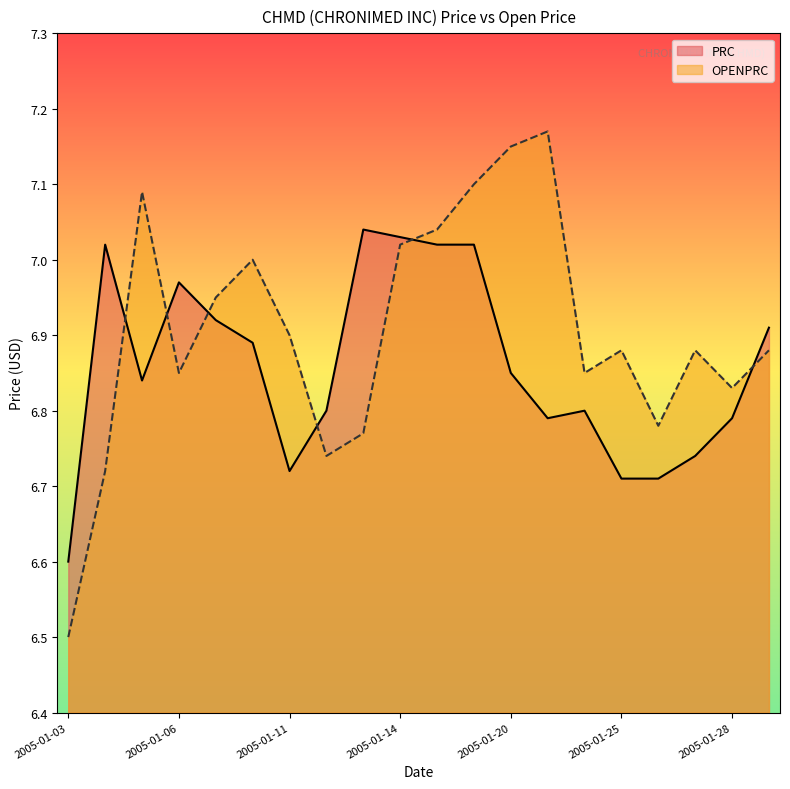

Reading left to right, list all the values displayed in this chart.

PRC: 6.6	7.0	6.8	7.0	6.9	6.9	6.7	6.8	7.0	7.0	7.0	7.0	6.8	6.8	6.8	6.7	6.7	6.7	6.8	6.9
OPENPRC: 6.5	6.7	7.1	6.8	7.0	7.0	6.9	6.7	6.8	7.0	7.0	7.1	7.2	7.2	6.8	6.9	6.8	6.9	6.8	6.9